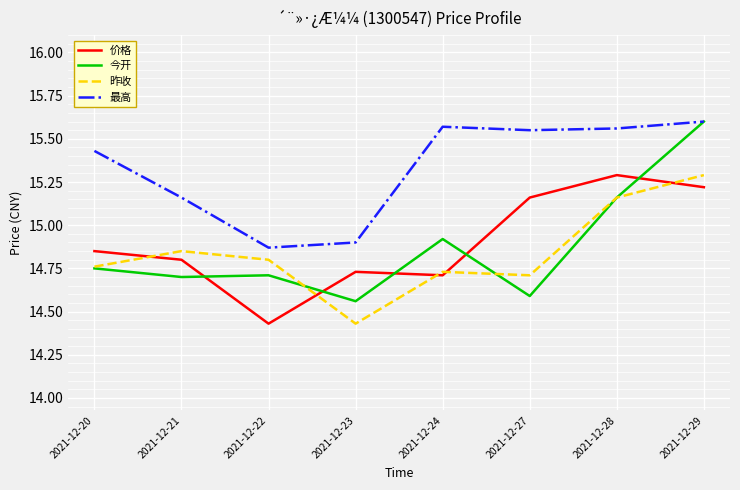

Is this an area chart (filled region under the line)?

No